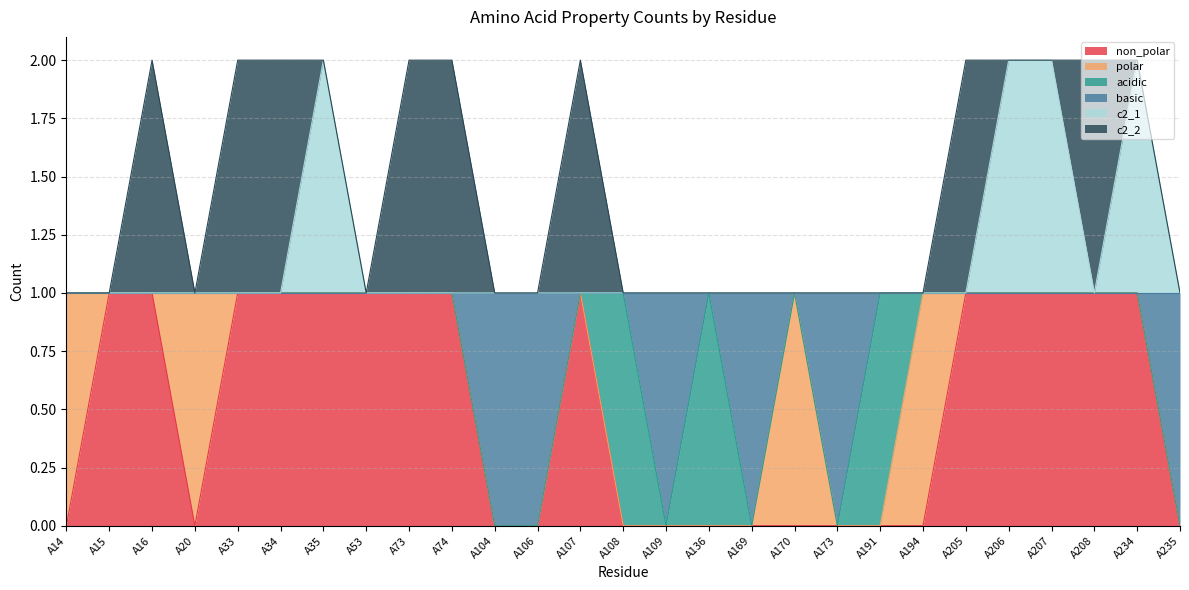

At which category is the sum across all series the highest?

A35